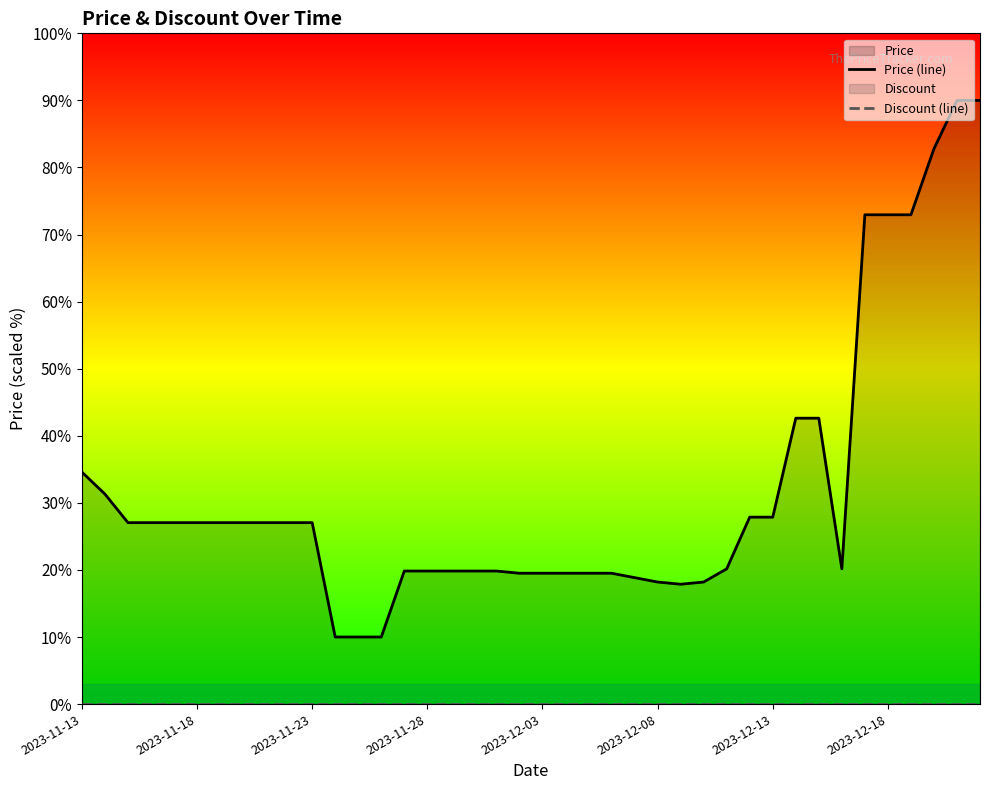

Does the chart display data point markers on the line(s)?

No